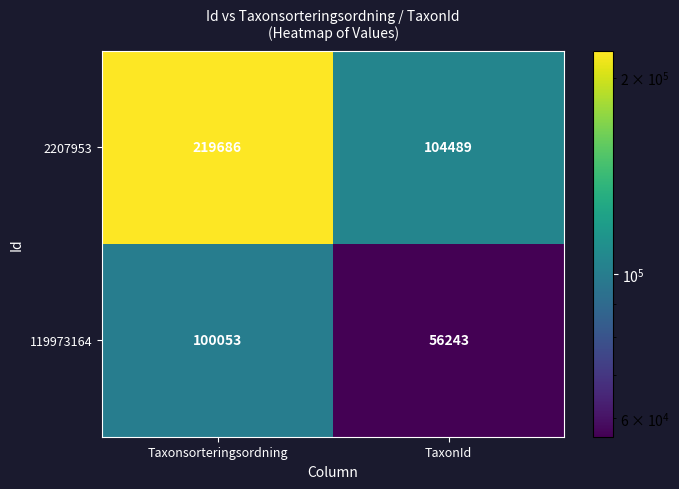

Reading right to left, transcribe all the data shown in this chart.

2207953: 104489	219686
119973164: 56243	100053